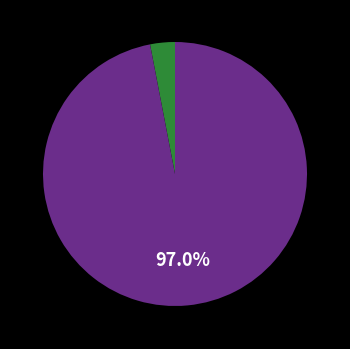

Is there any slice that represents more than half of the pie?

Yes